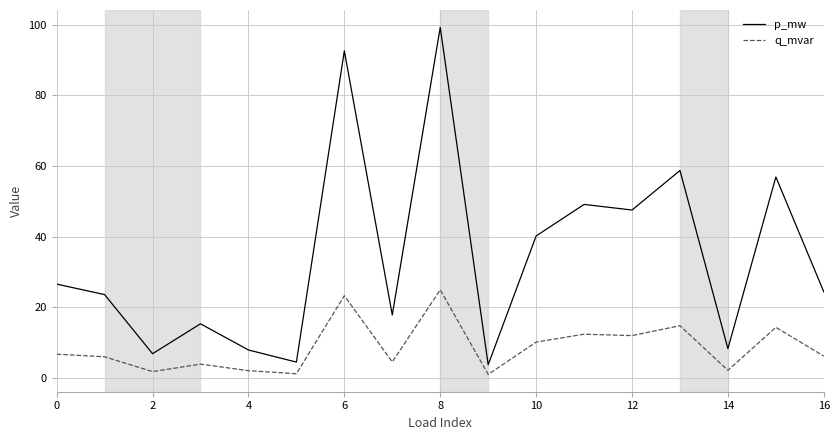

What is the minimum value for p_mw?

3.7